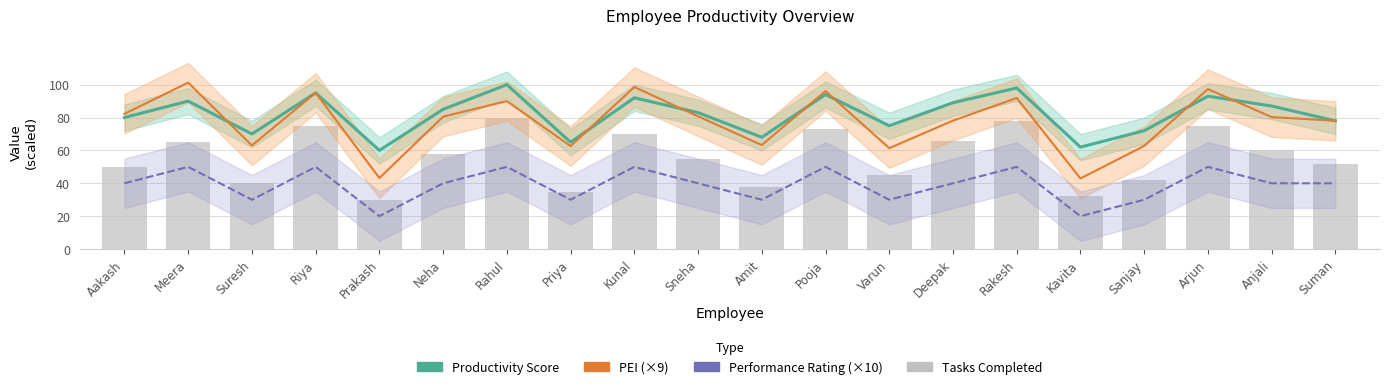

At which category does the chart reach its minimum across all series?

Prakash